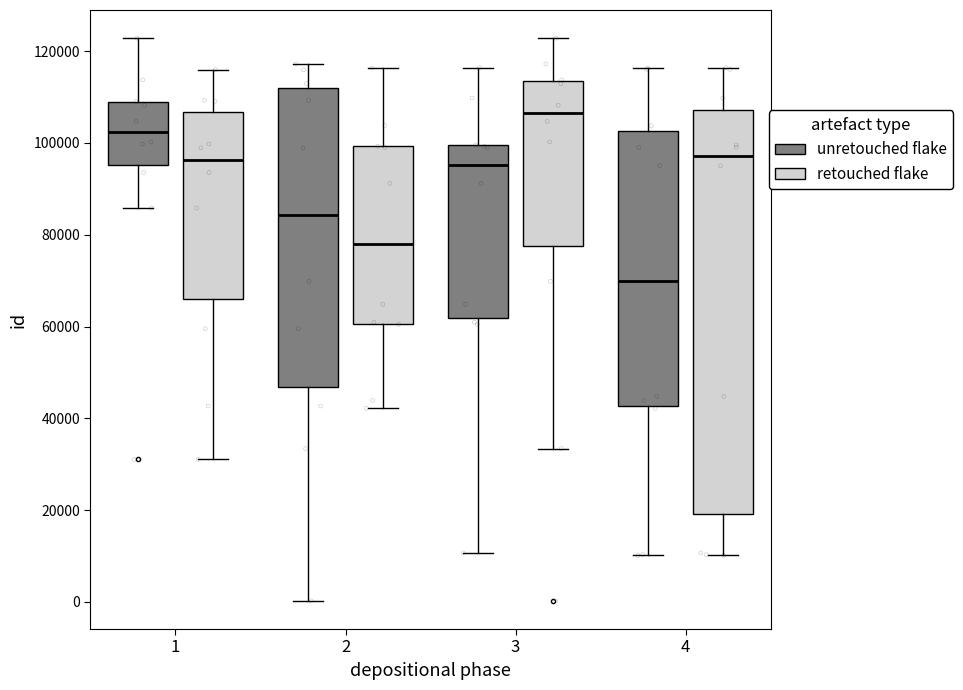

Where is the lower edge of the box for 2 (retouched flake) on the y-axis? The values are not printed on the chart, so give them approximately, as read against the axis.

60000